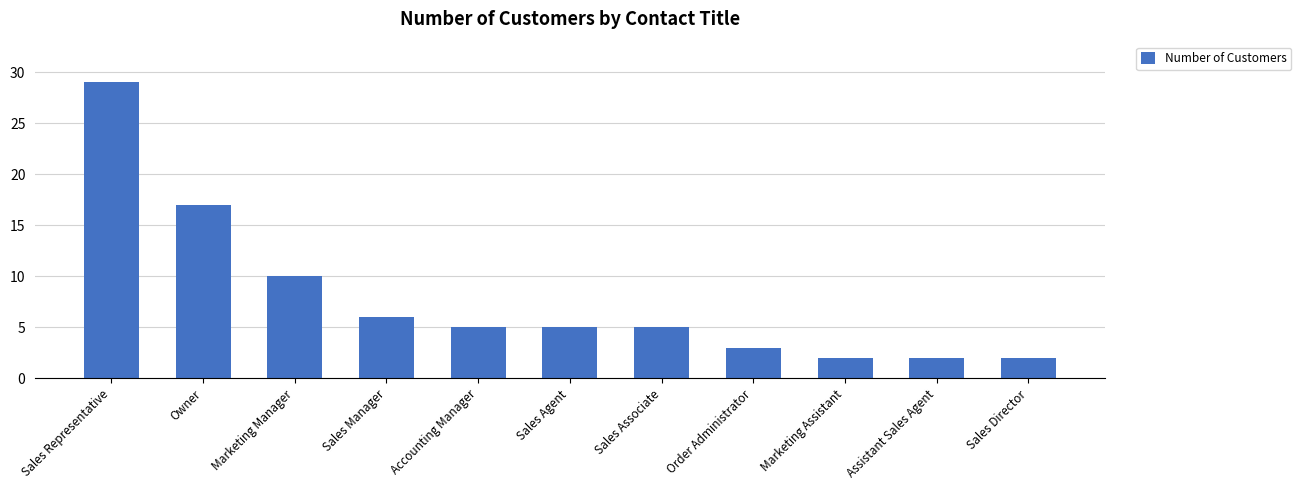

What is the difference between the maximum and second lowest values?

27